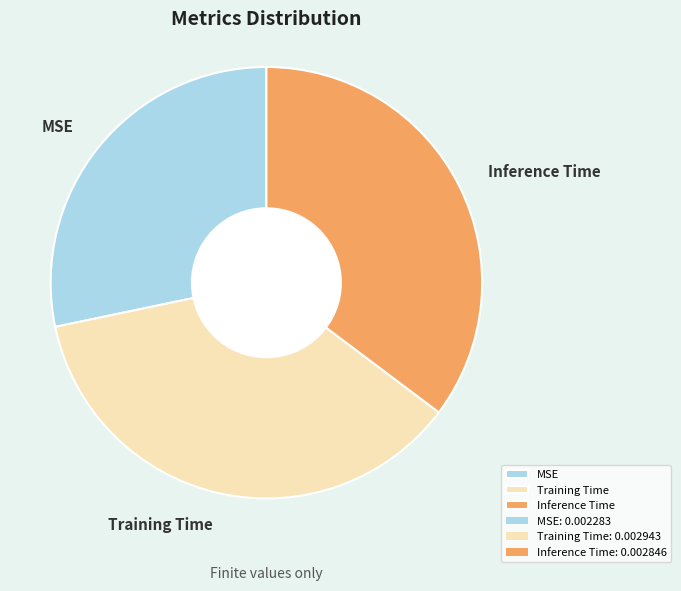

Is it true that Training Time is 36% of the pie?

True